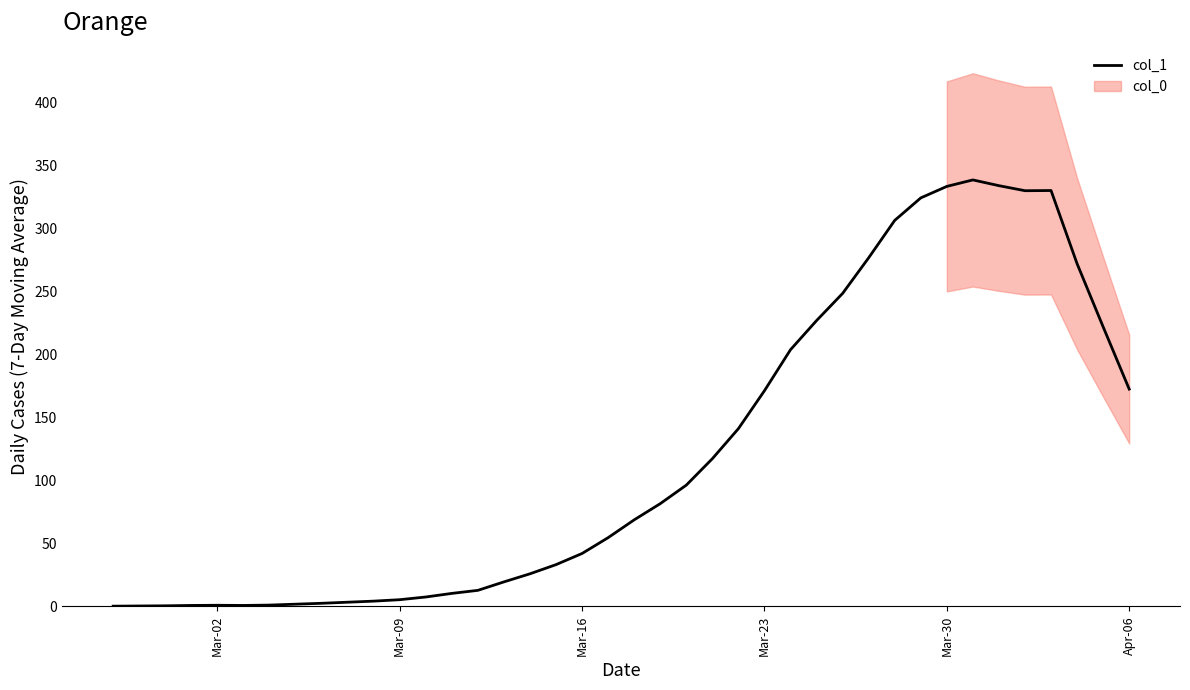

What is the value of the 24th point from the left?

117.3